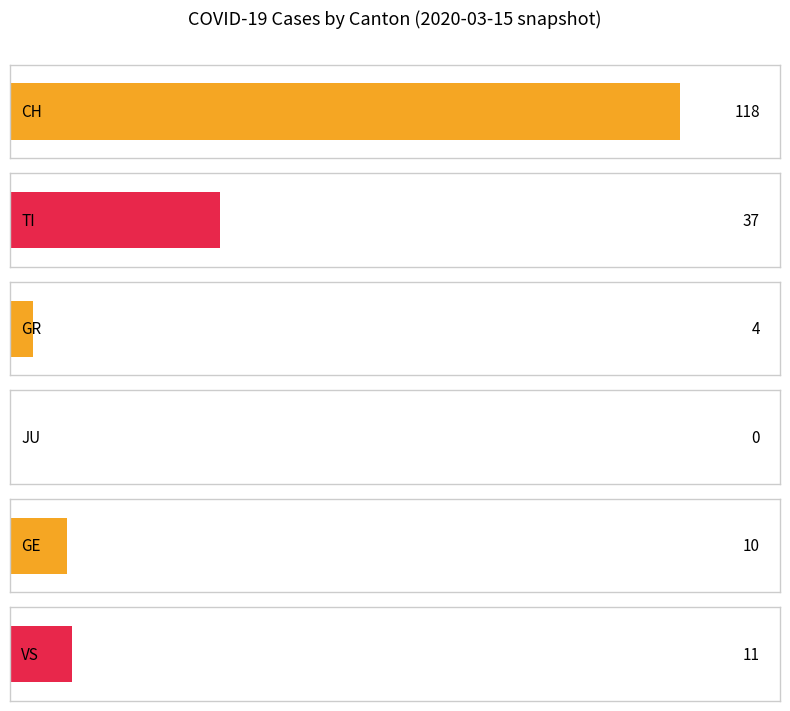

What are all the series names shown in the legend?

CH, TI, GR, JU, GE, VS